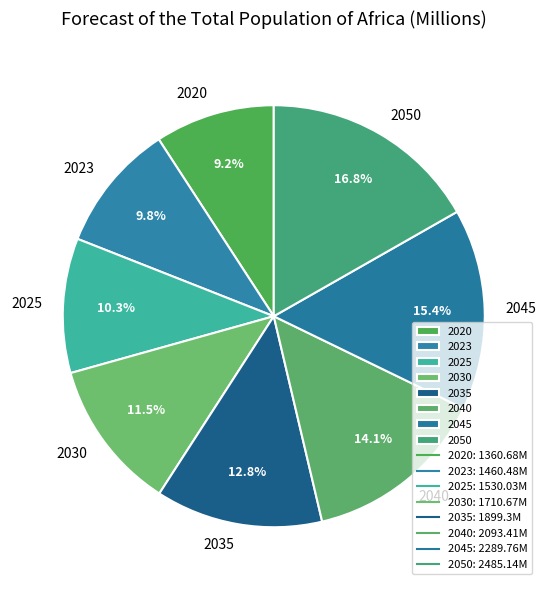

How much of the chart is everything except 2035?

87.2%